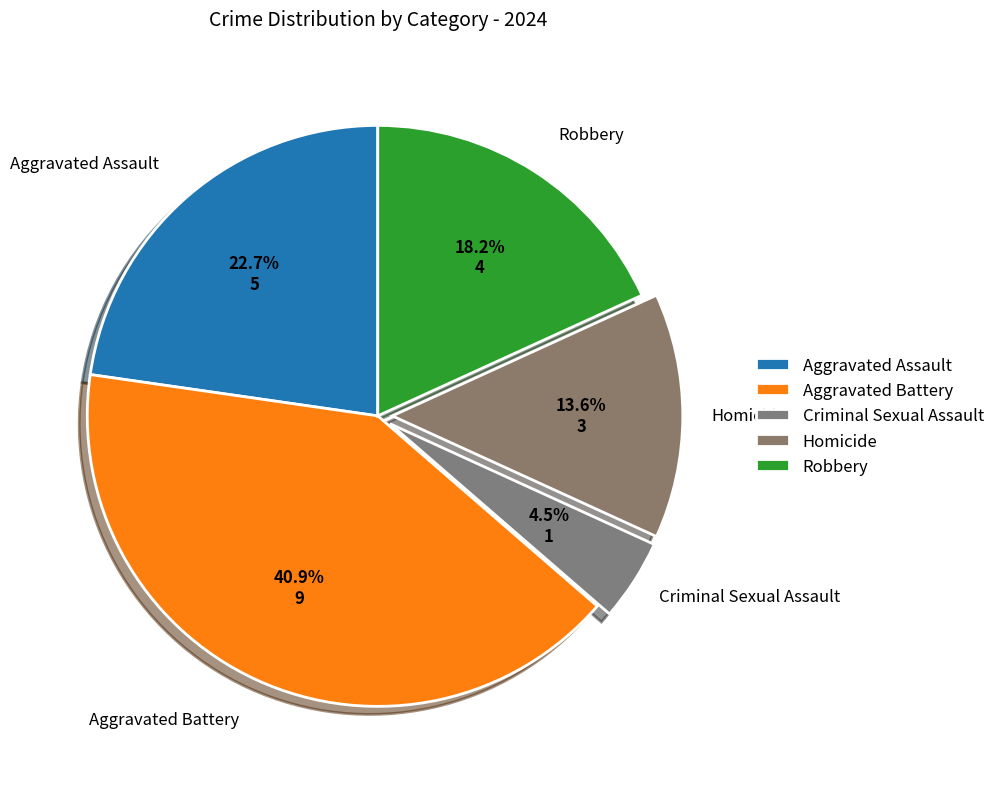

To the nearest percent, what is the average slice percentage?

20%